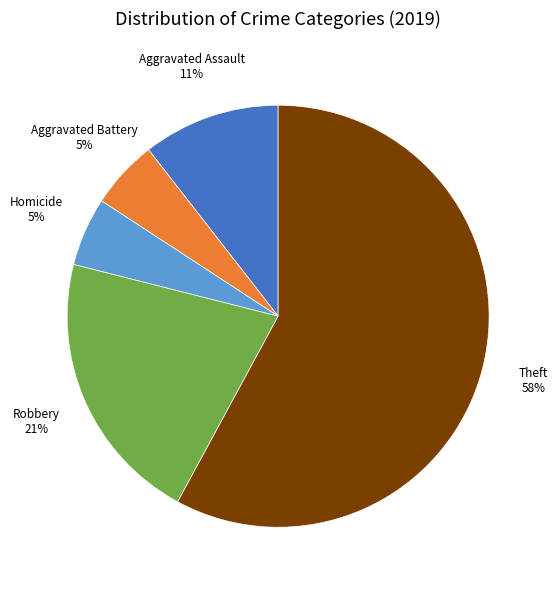

Is there any slice that represents more than half of the pie?

Yes